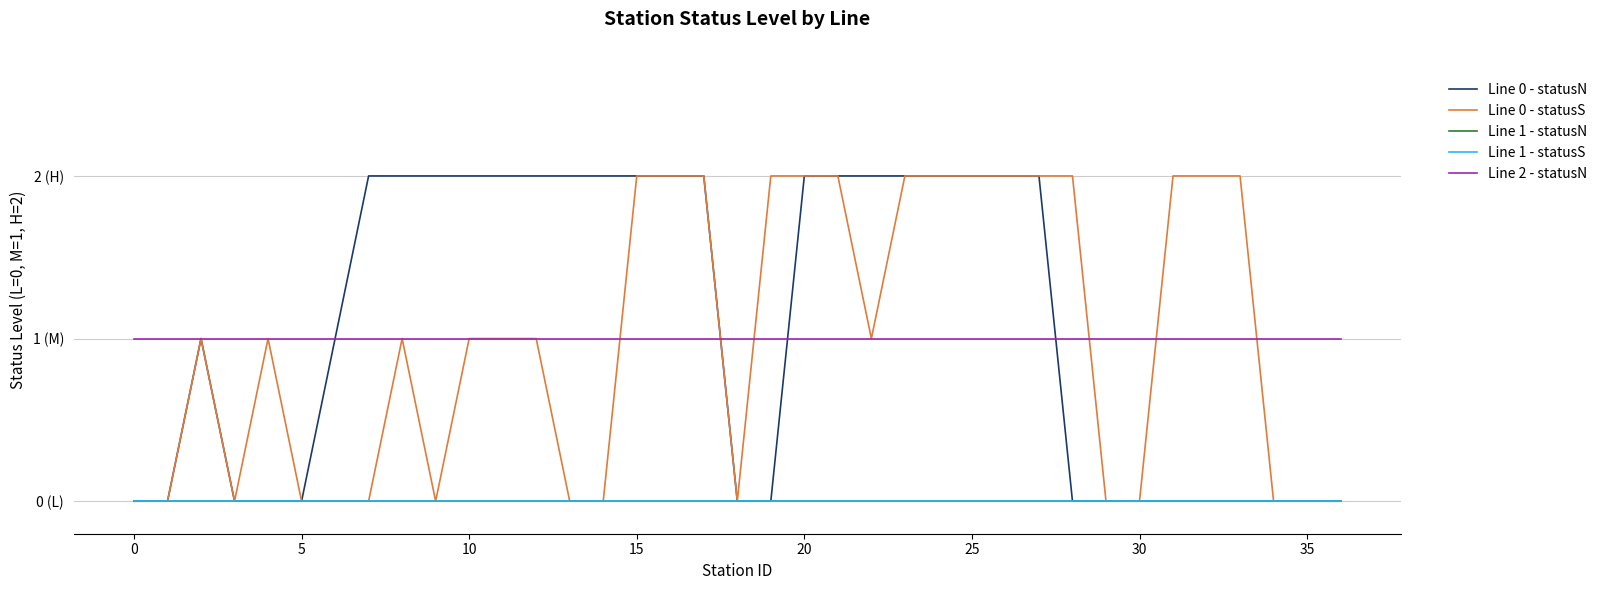

What is the maximum value shown in the chart?

2